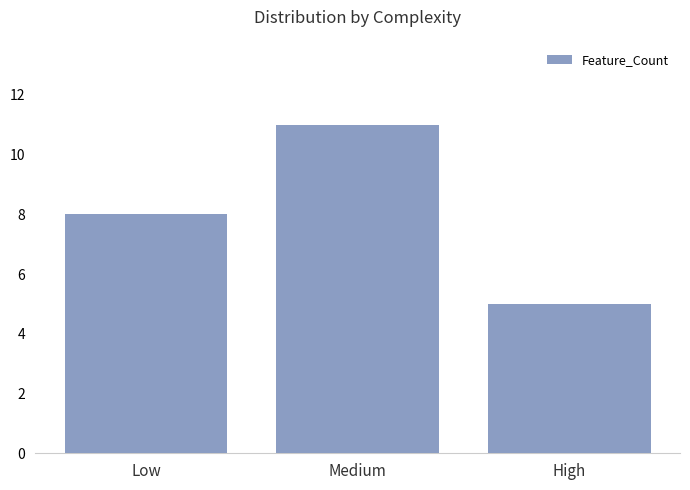

How many series are shown in this chart?

1